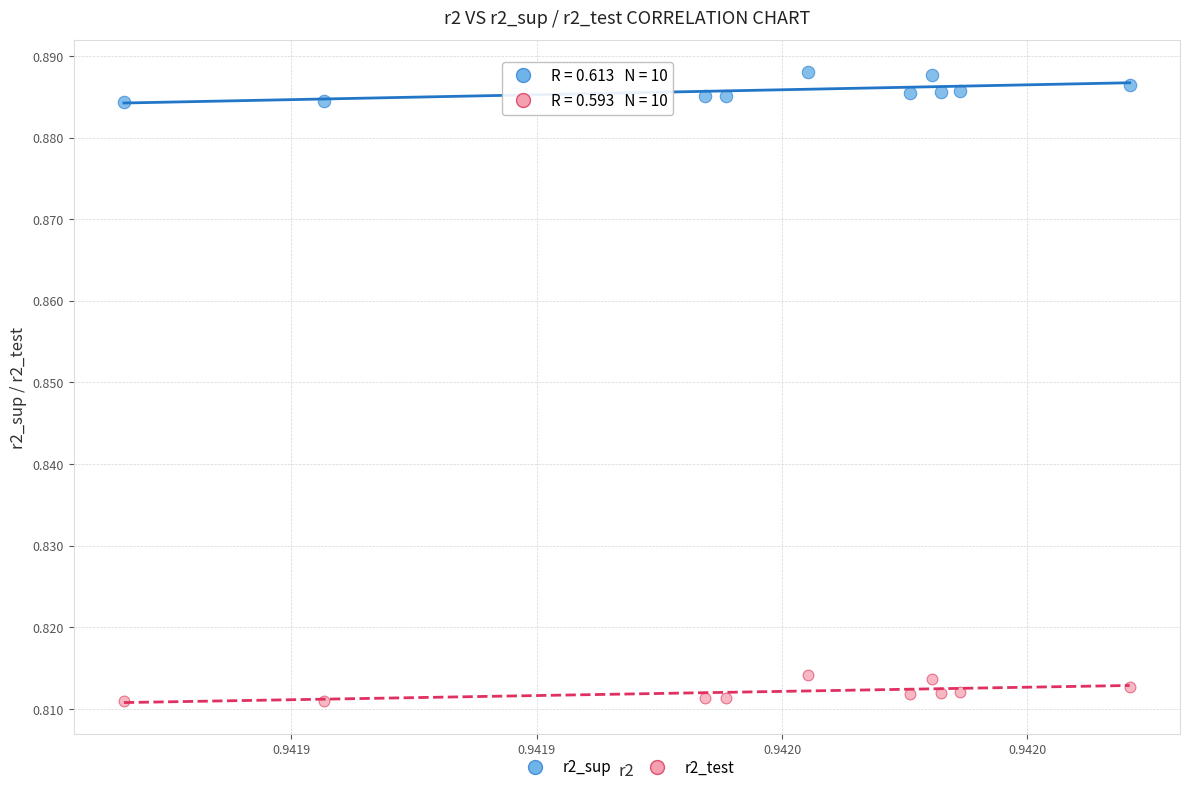

Which series contains the highest Y value?

r2_sup